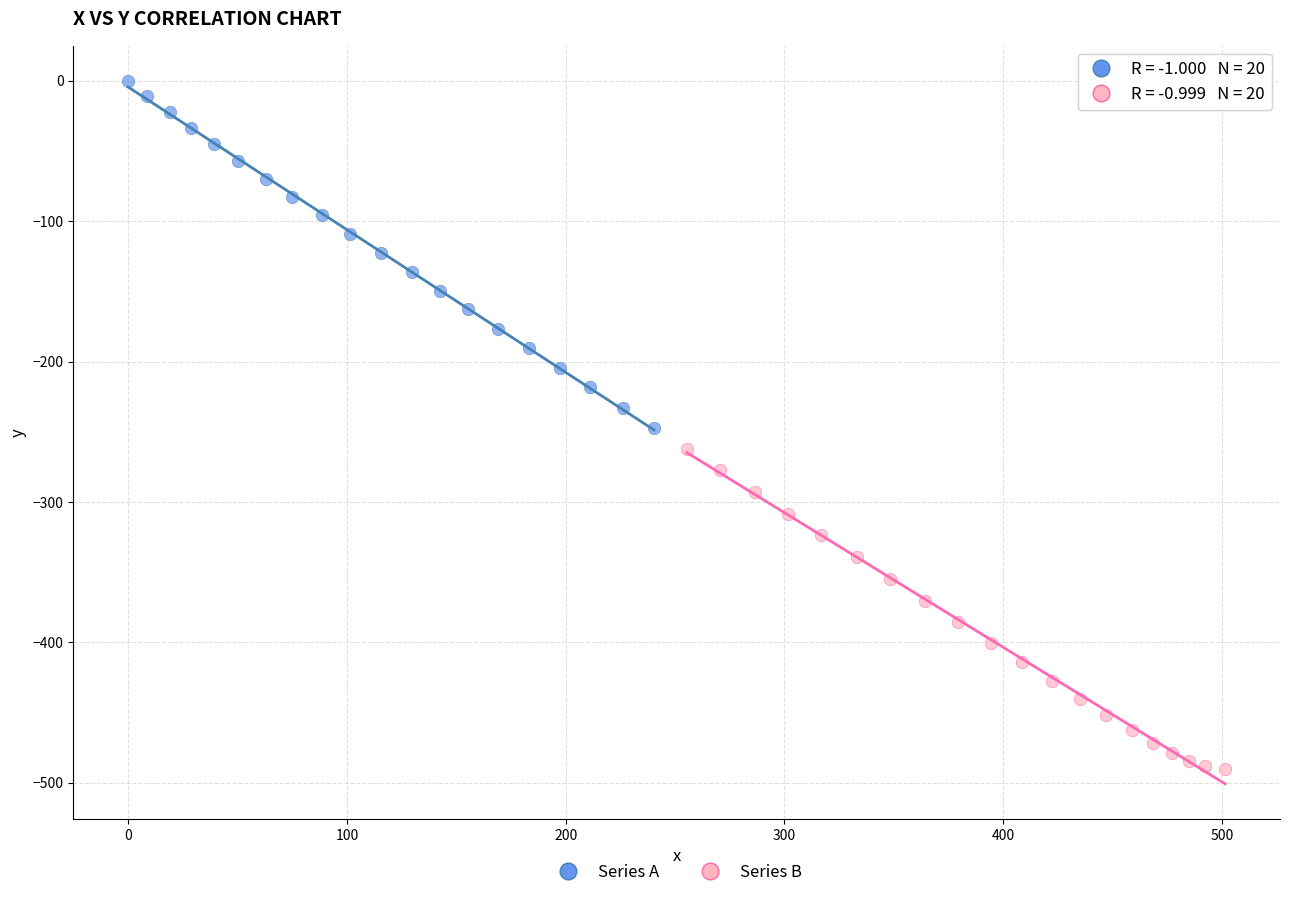

Which series reaches the maximum Y coordinate?

Series A